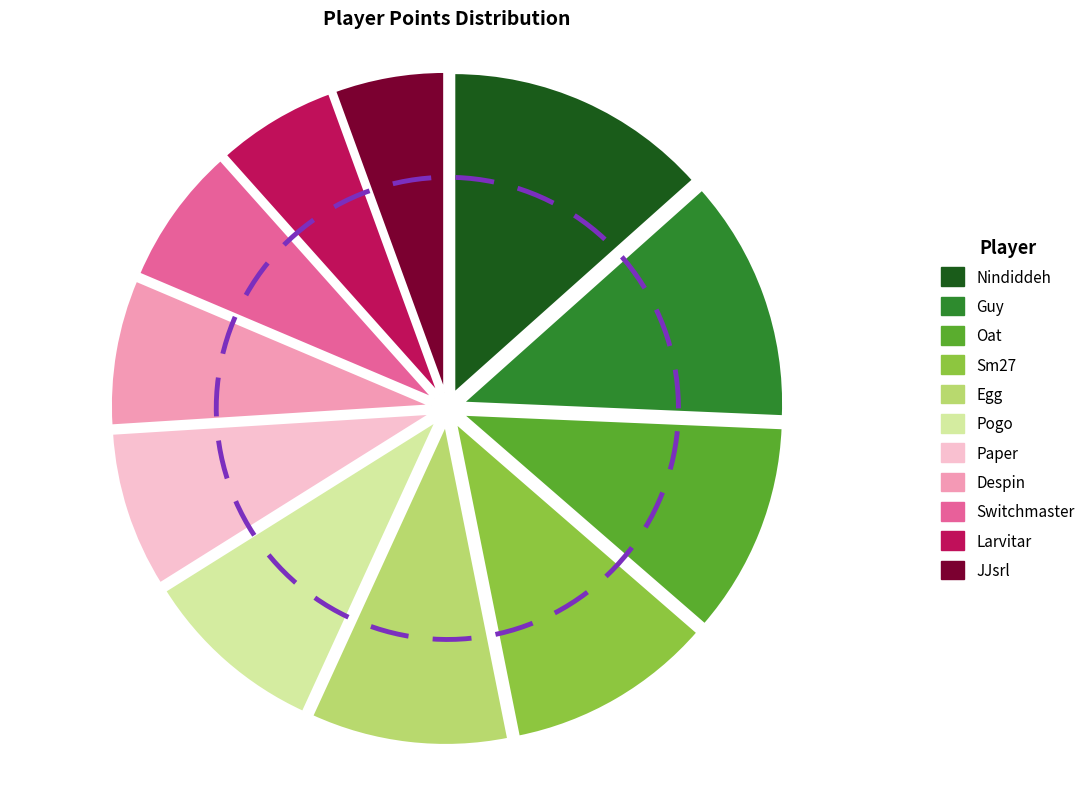

Is it true that Sm27 is 10% of the pie?

True